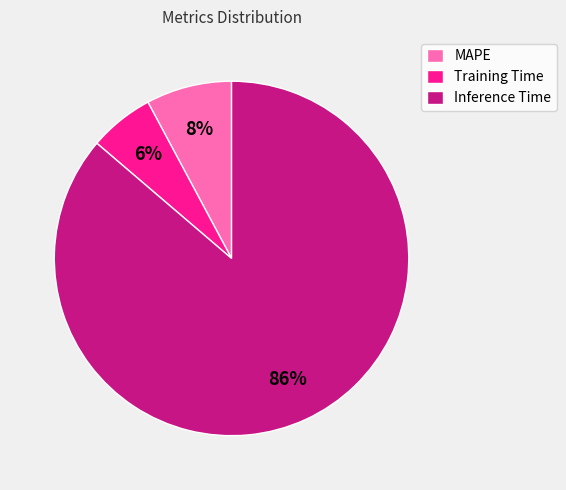

Between Training Time and MAPE, which is larger?

MAPE